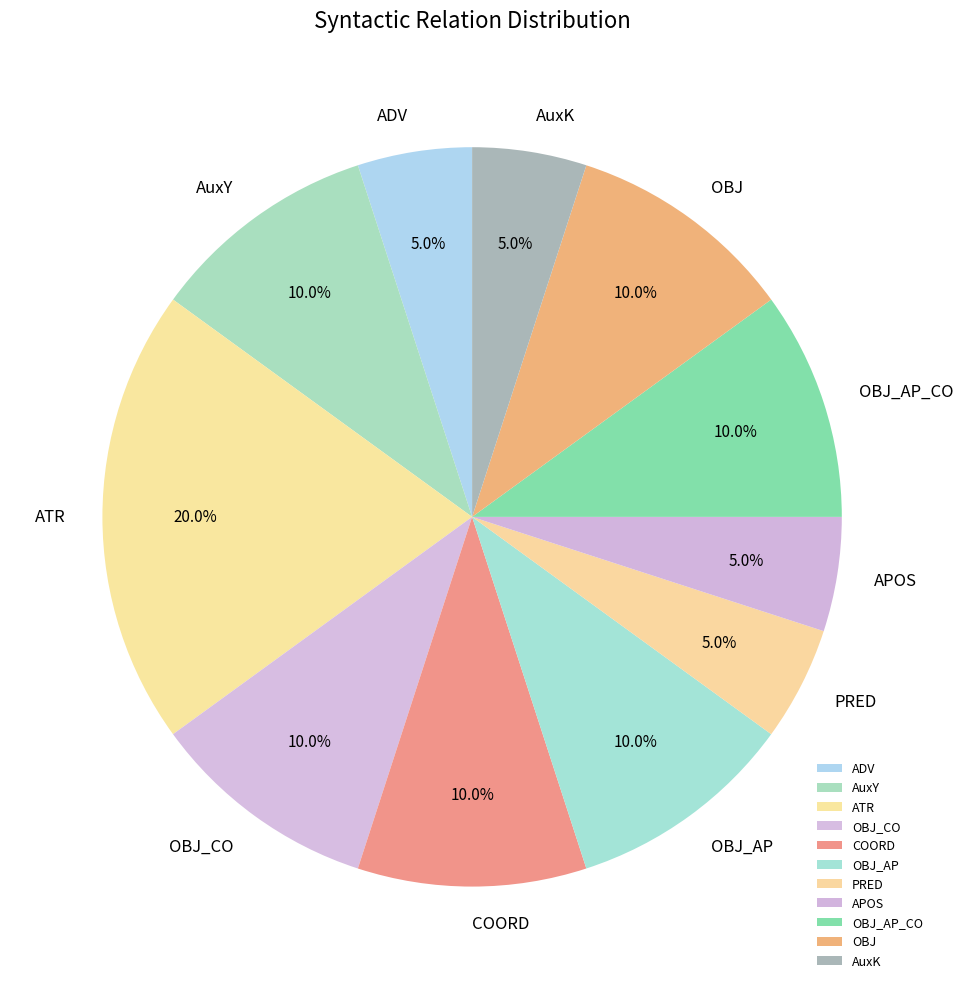

What is the largest slice in the pie chart?

ATR